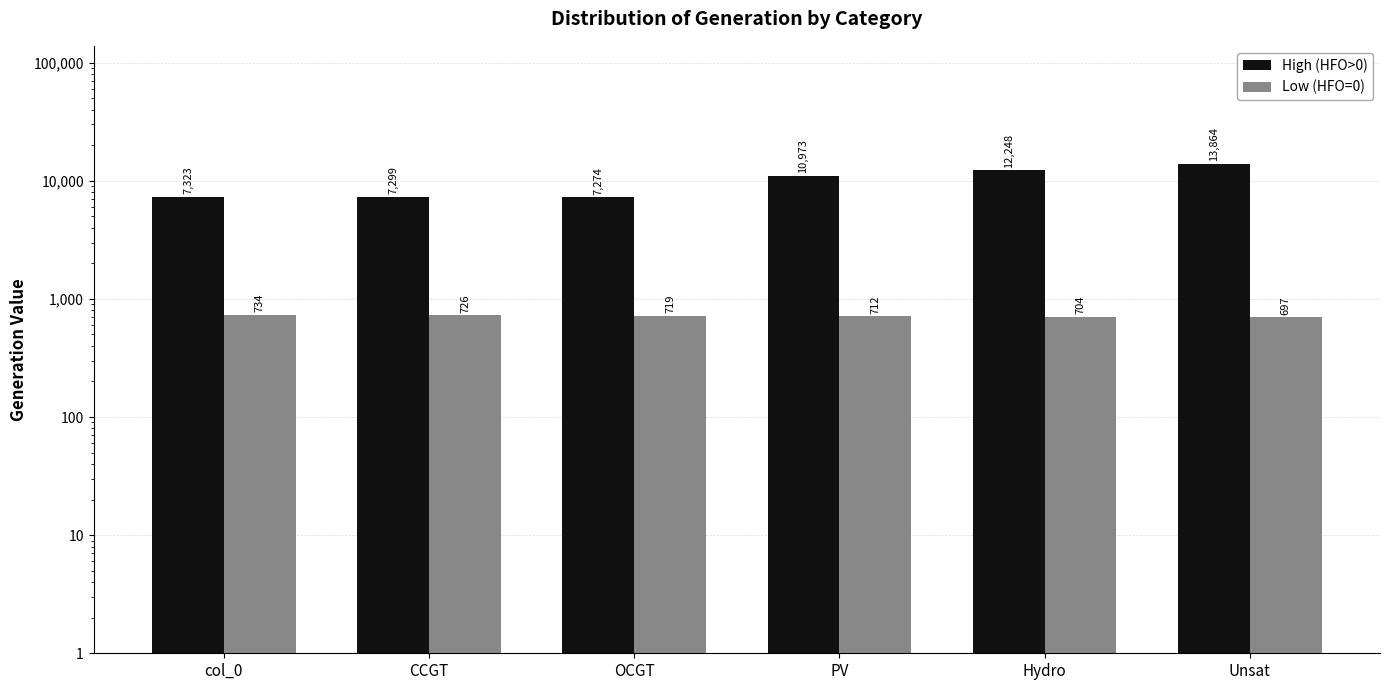

Reading left to right, transcribe all the data shown in this chart.

High (HFO>0): col_0=7323	CCGT=7299	OCGT=7274	PV=10973	Hydro=12248	Unsat=13864
Low (HFO=0): col_0=734	CCGT=726	OCGT=719	PV=712	Hydro=704	Unsat=697